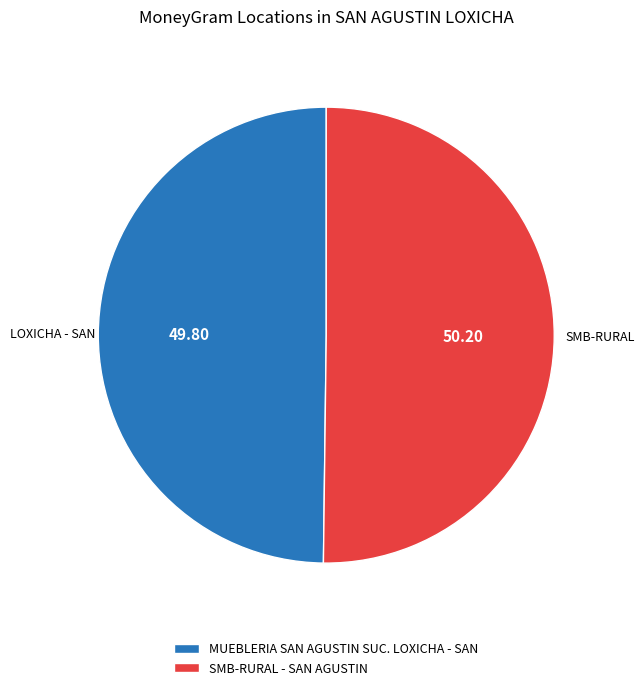

Combined, do MUEBLERIA SAN AGUSTIN SUC. LOXICHA - SAN and SMB-RURAL - SAN AGUSTIN account for over 50%?

Yes